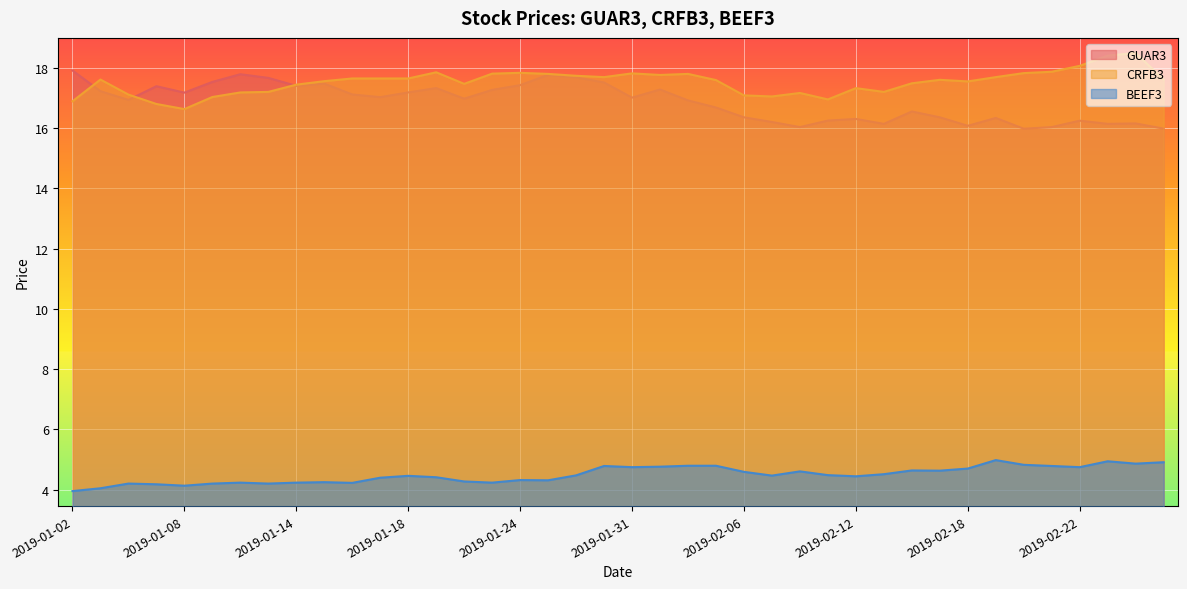

Which category has the lowest value across all series?

2019-01-02